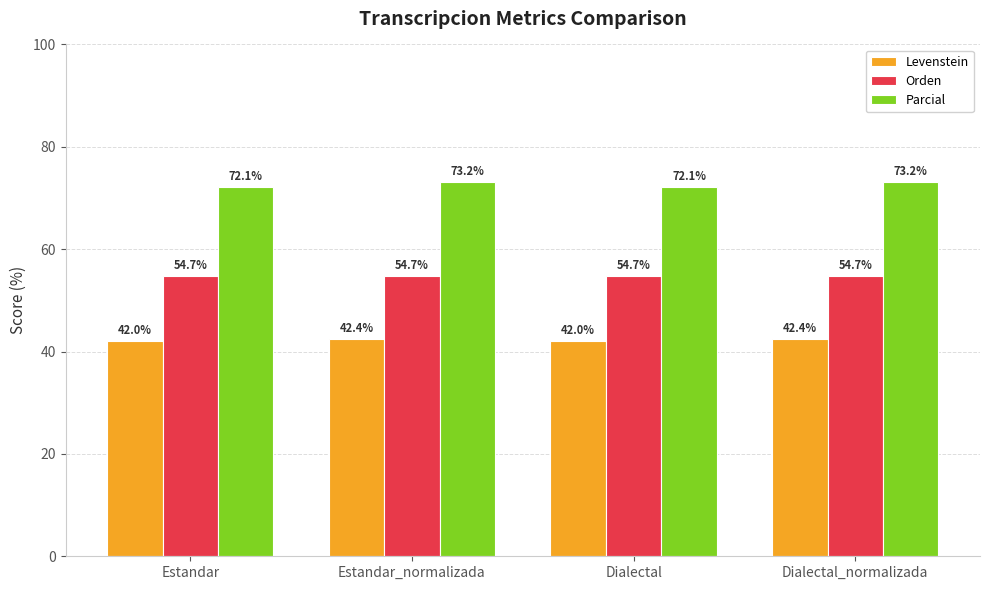

How many data points does each series have?

4